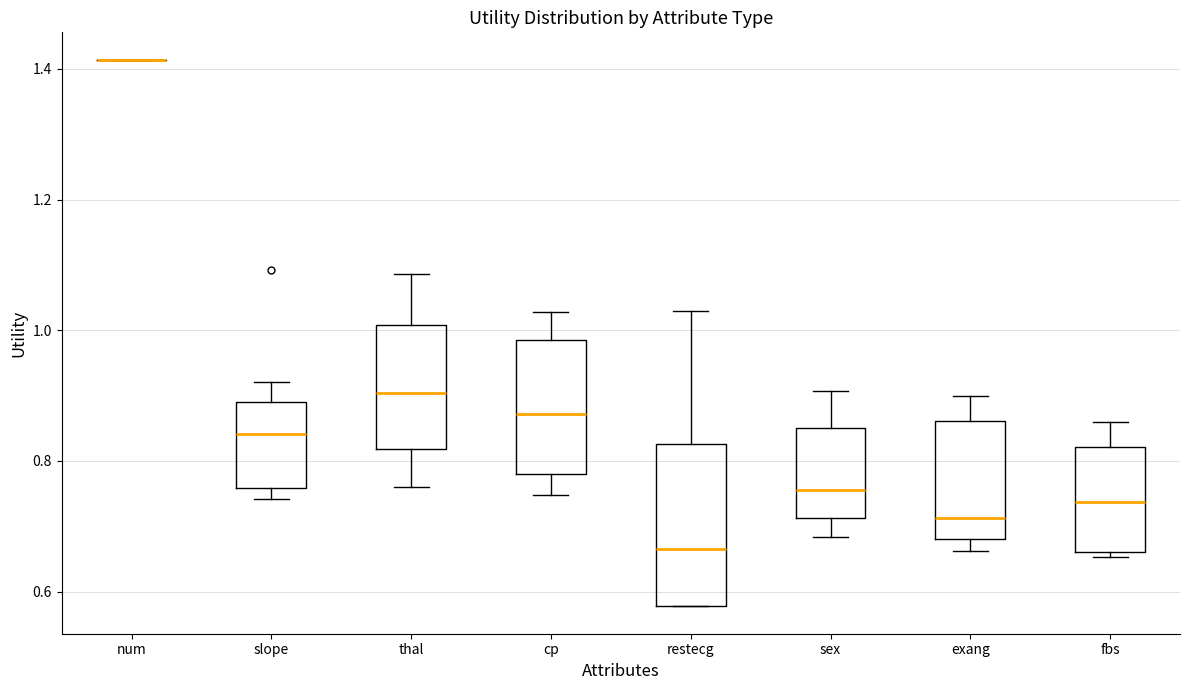

Comparing the boxes themselves (not the whiskers), which one is the tallest?

restecg